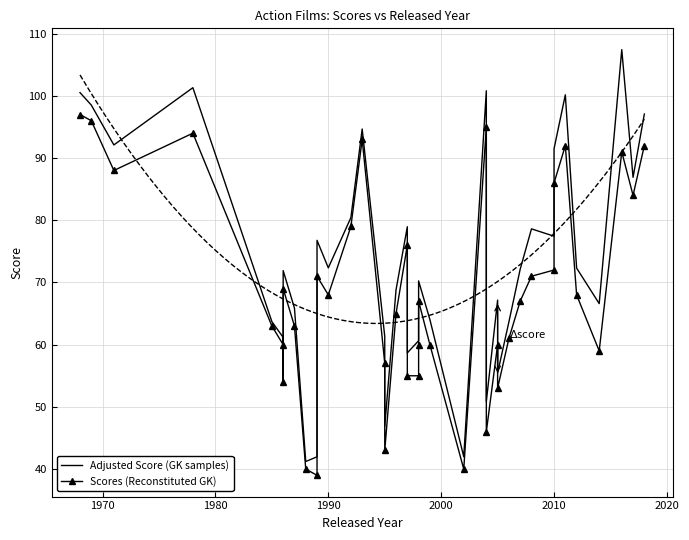

Is this an area chart (filled region under the line)?

No